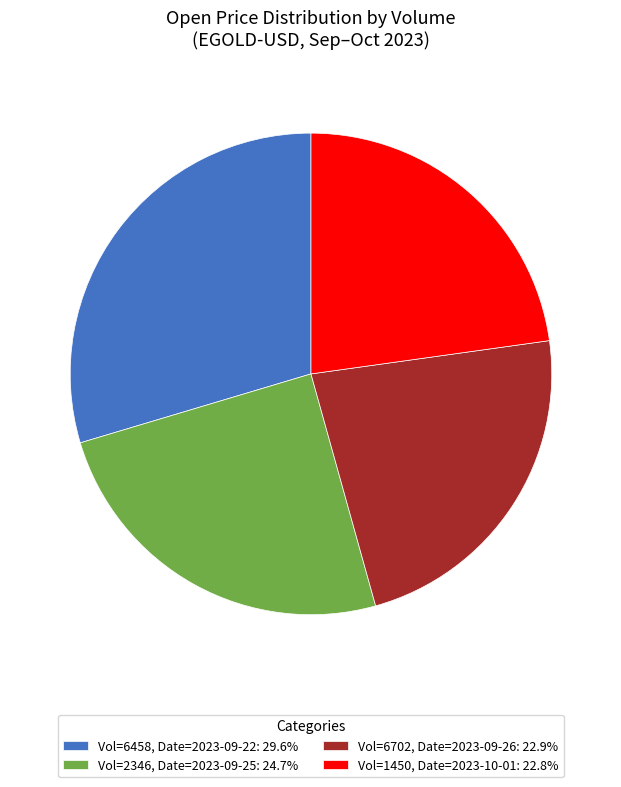

How many segments does this pie chart have?

4